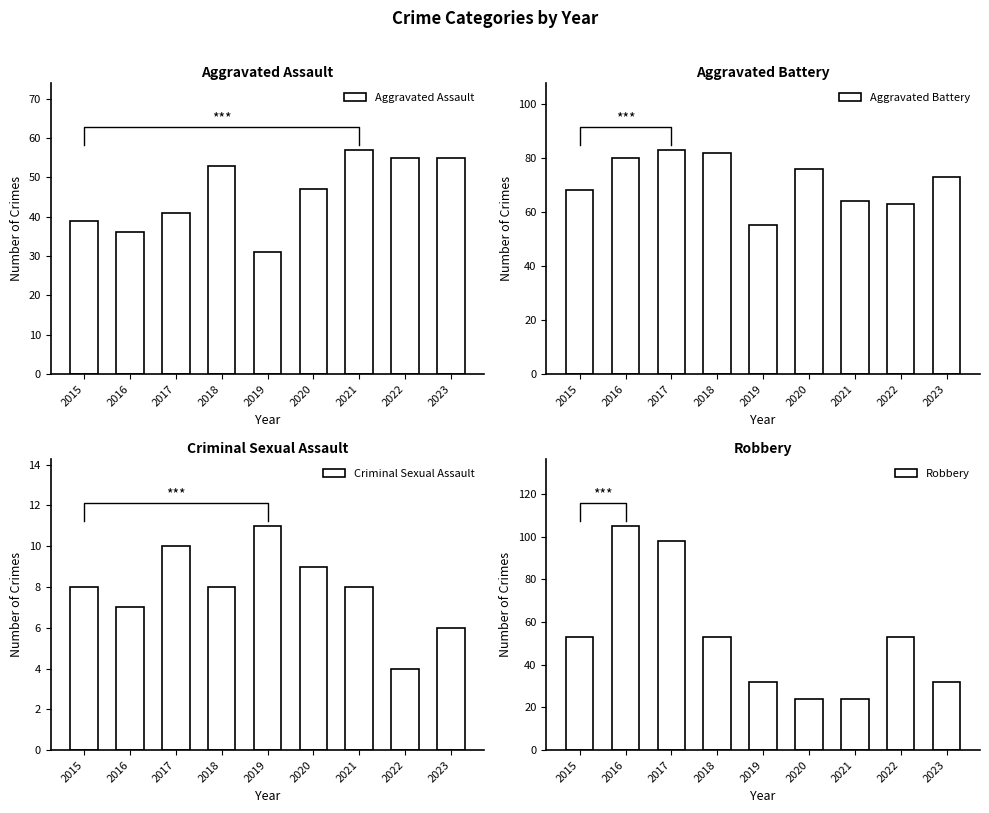

What is the total value across all series at 2015?

168